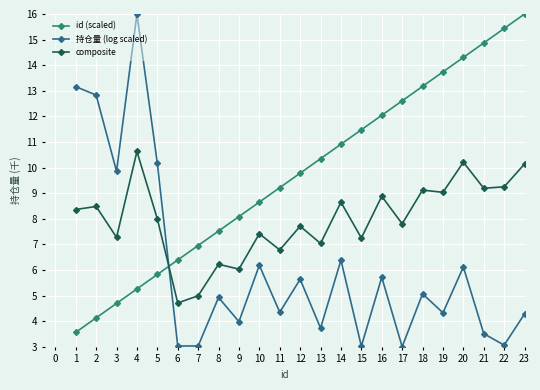

What is the difference between the maximum and second lowest values in the 持仓量 (log scaled) series?

13.0